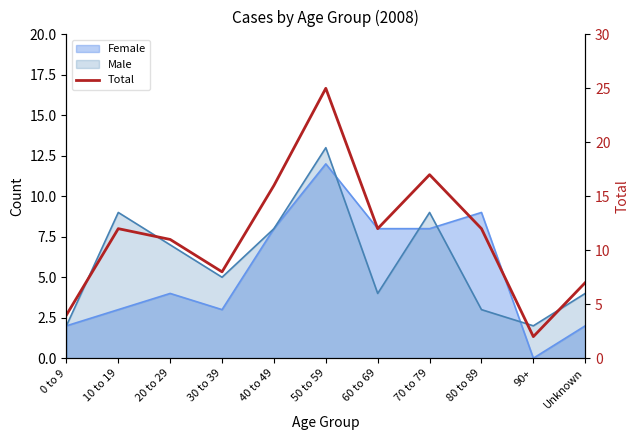

Where is the first local minimum?

30 to 39